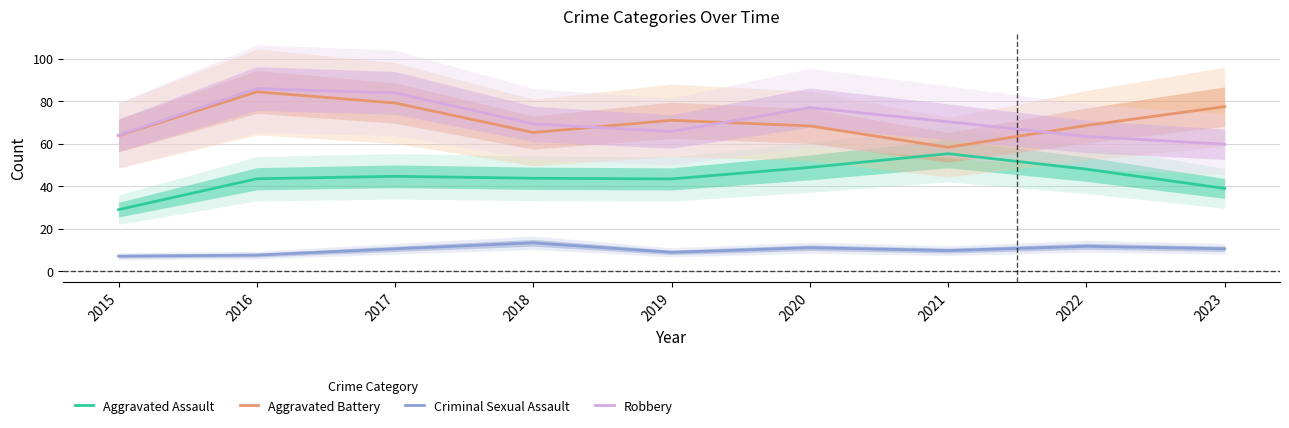

What is the lowest value of the Criminal Sexual Assault series?

7.0